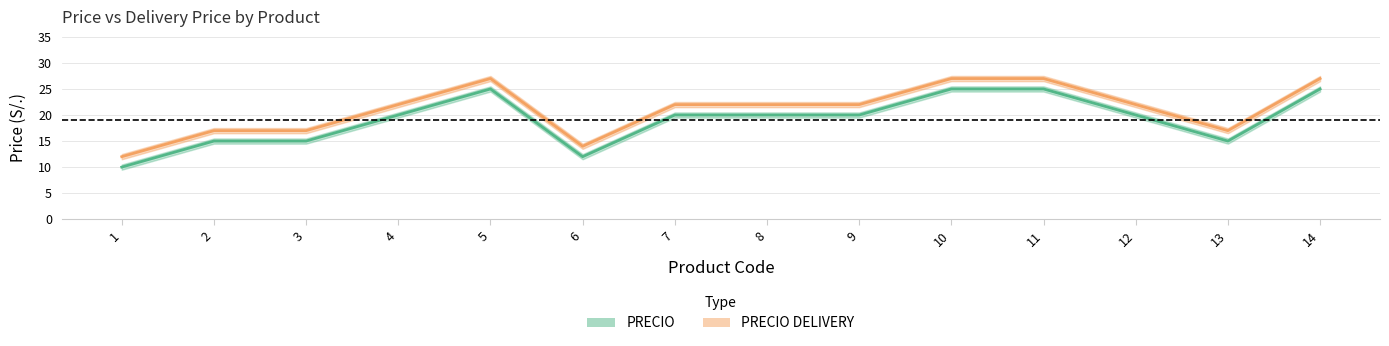

Reading left to right, extract all data points from this chart.

PRECIO: 1=10	2=15	3=15	4=20	5=25	6=12	7=20	8=20	9=20	10=25	11=25	12=20	13=15	14=25
PRECIO DELIVERY: 1=12	2=17	3=17	4=22	5=27	6=14	7=22	8=22	9=22	10=27	11=27	12=22	13=17	14=27